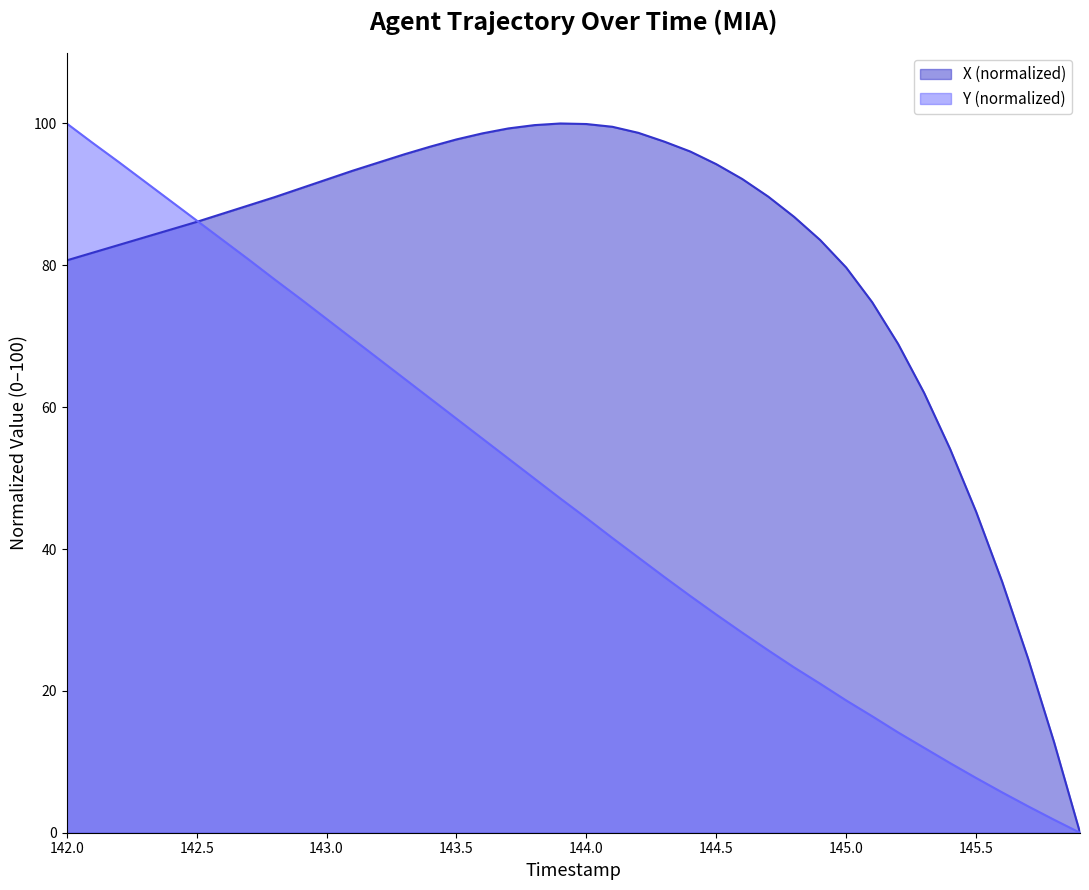

What is the label of the 2nd point from the left?

142.1